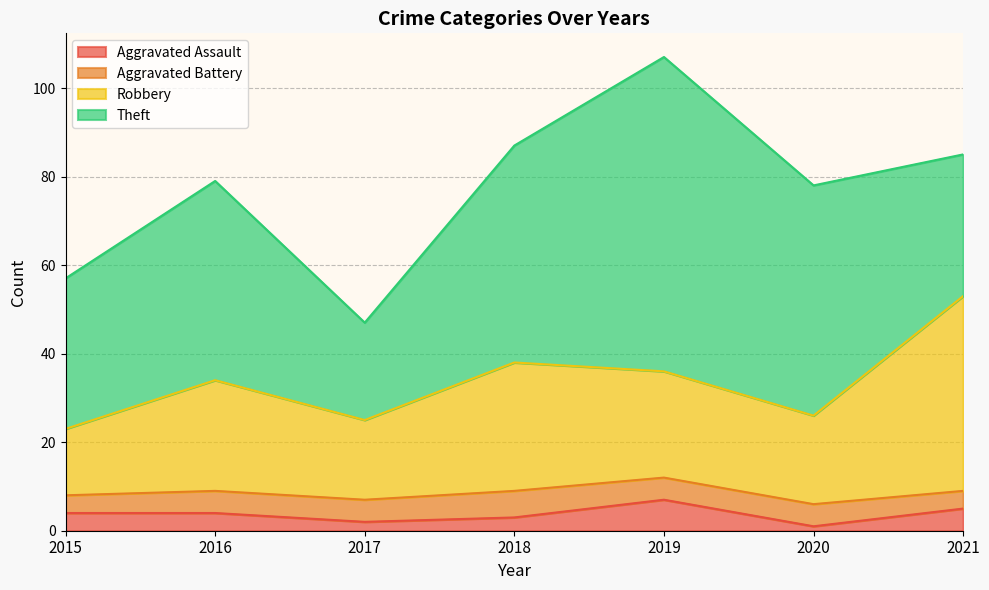

What is the difference between the maximum and minimum values in the Aggravated Assault series?

6